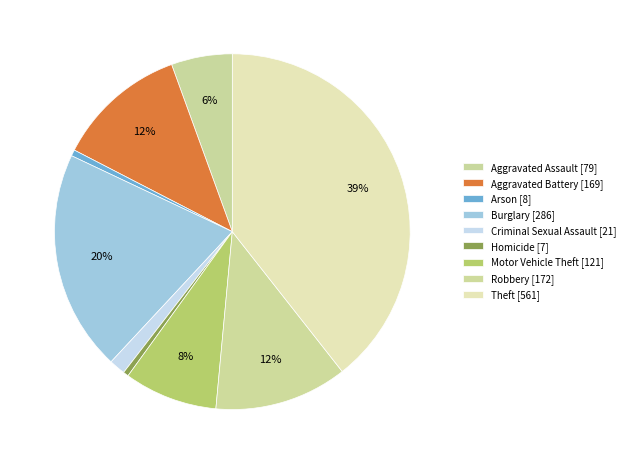

Approximately how many times larger is the value at Burglary compared to Criminal Sexual Assault?

13.6